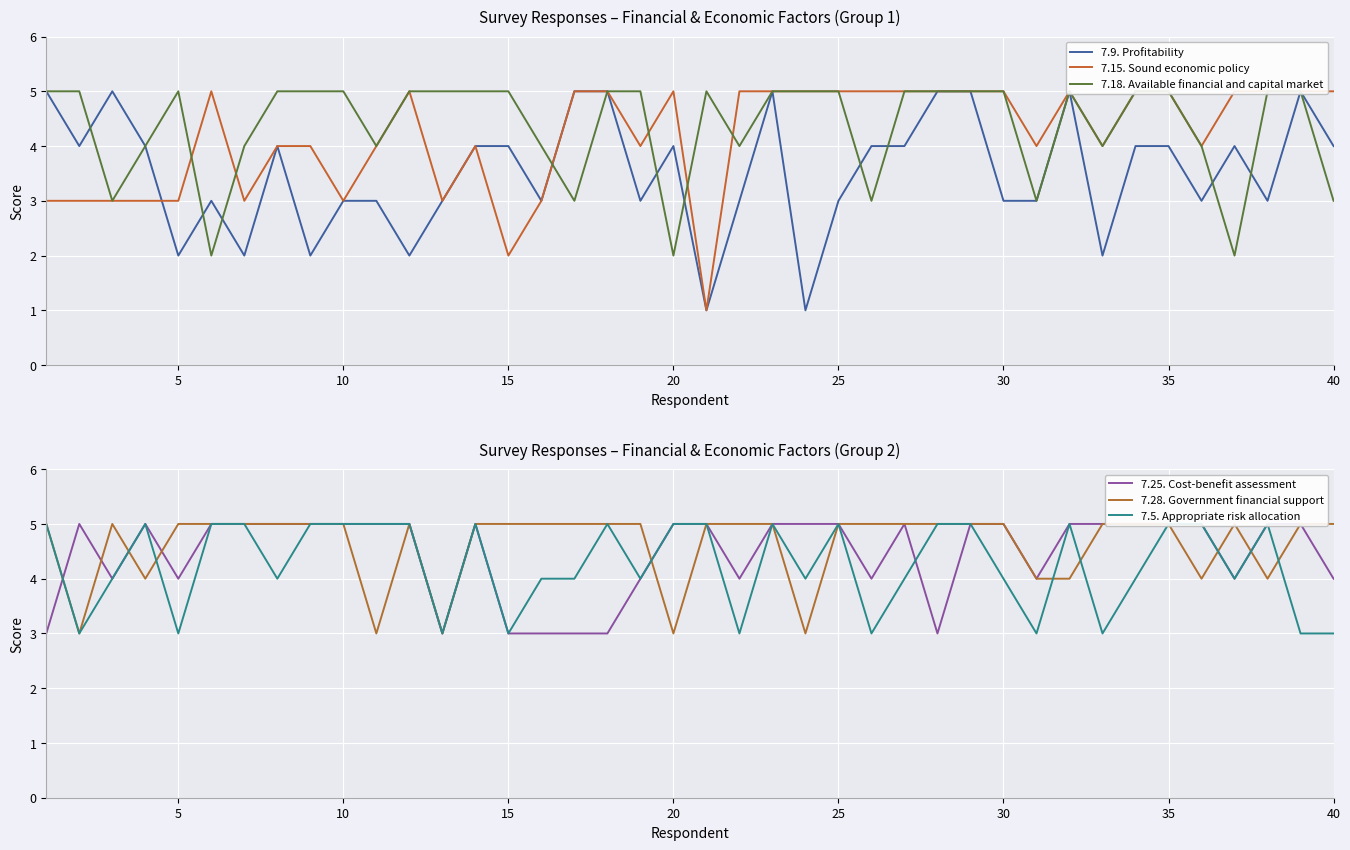

How many times do 7.5. Appropriate risk allocation and 7.28. Government financial support cross each other?

8